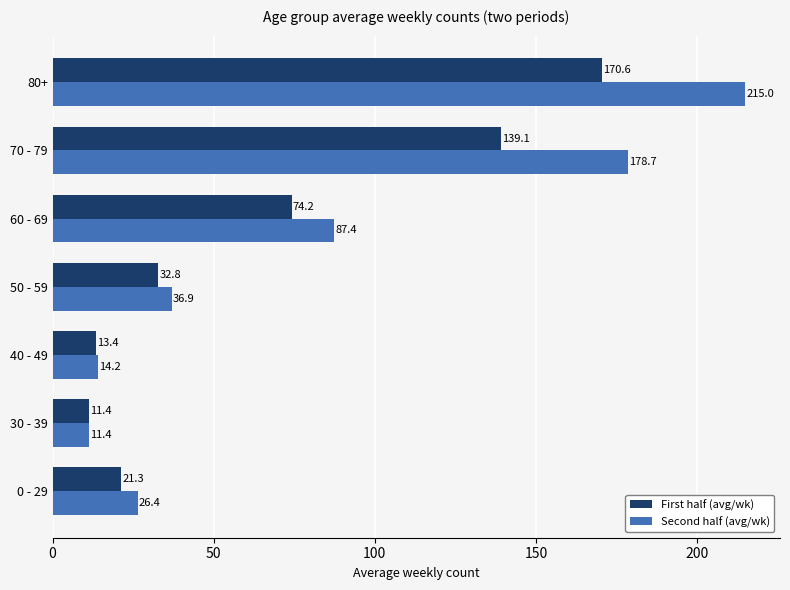

Which category has the lowest value across all series?

30 - 39